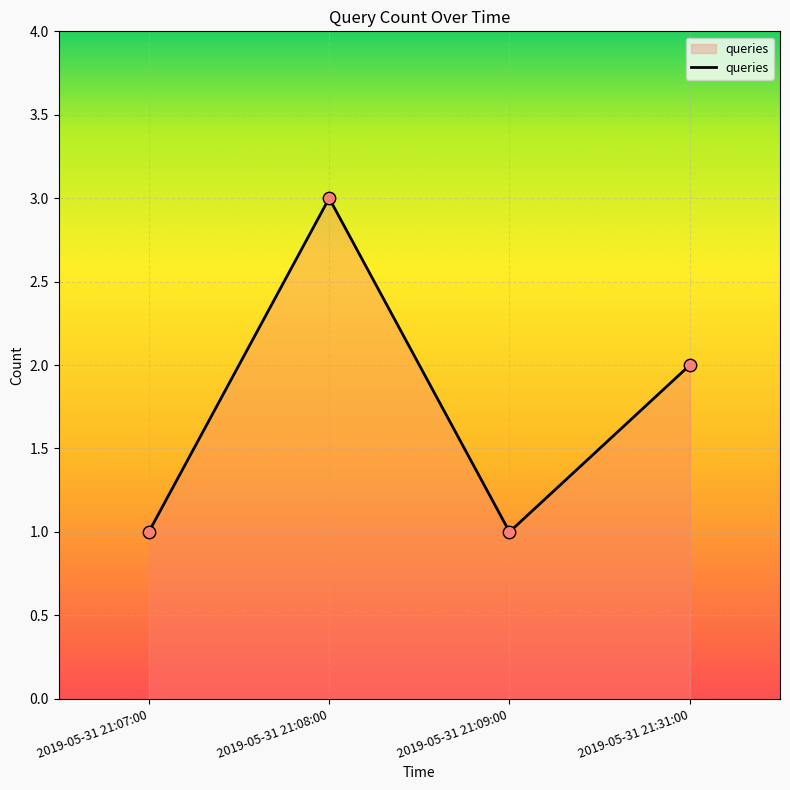

Approximately how many times larger is the value at 2019-05-31 21:31:00 compared to 2019-05-31 21:07:00?

2.0